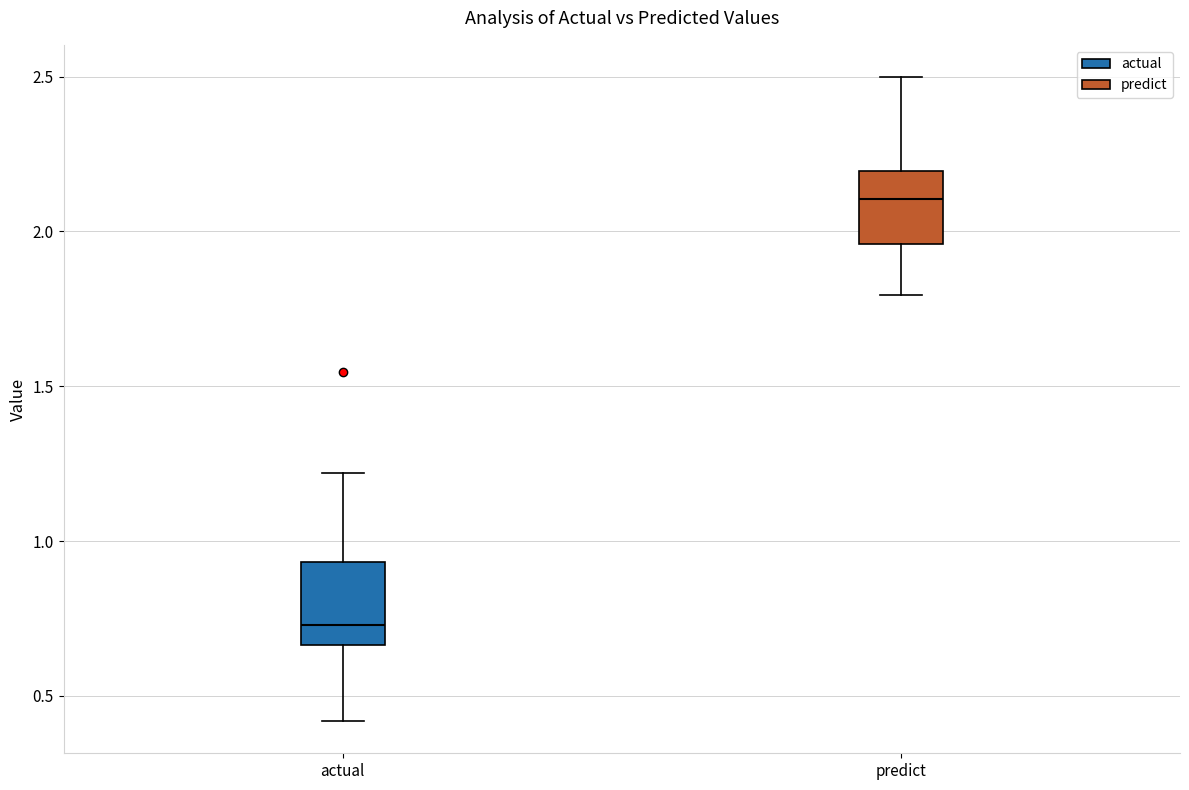

Where does the median line of the box for actual sit on the y-axis? The values are not printed on the chart, so give them approximately, as read against the axis.

0.75